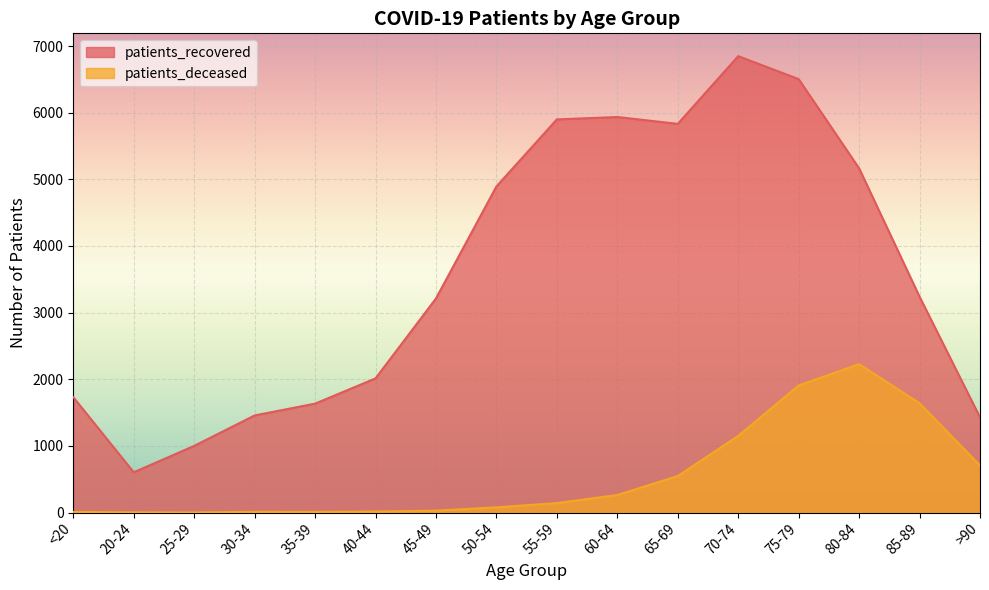

Which label corresponds to the smallest value in the chart?

25-29